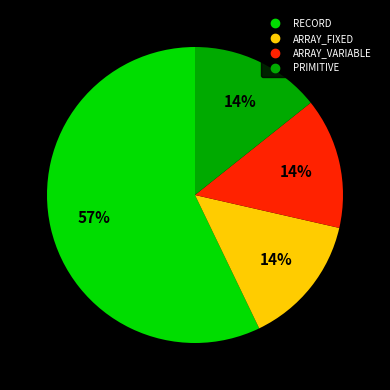

Which category has the biggest portion of the pie?

RECORD